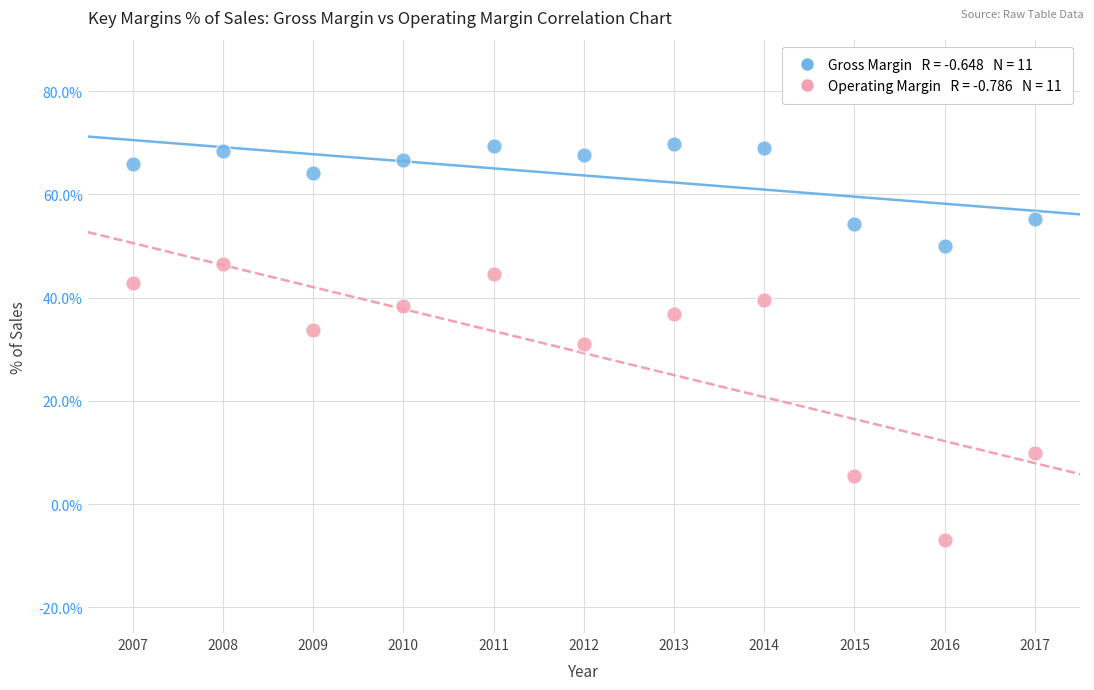

Across all data points, what is the range of Y values (max minus min)?

76.7